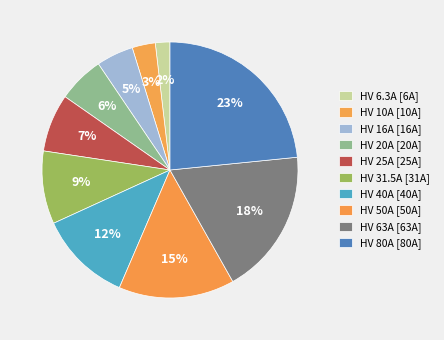

How many slices are in this pie chart?

10